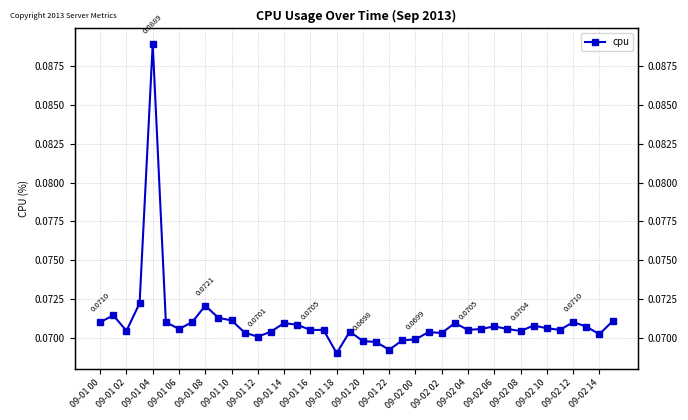

What value does the data have at 09-01 16?

0.1